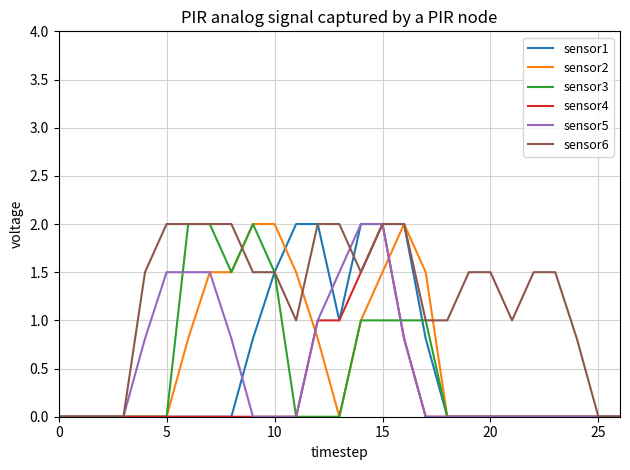

What is the sum of all sensor5 values?

13.4